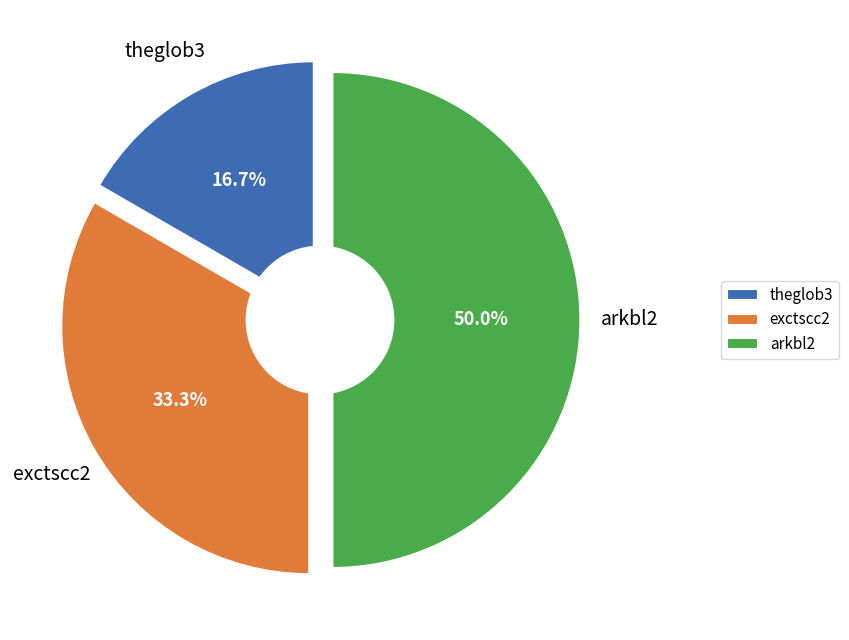

Is it true that theglob3 is 28% of the pie?

False